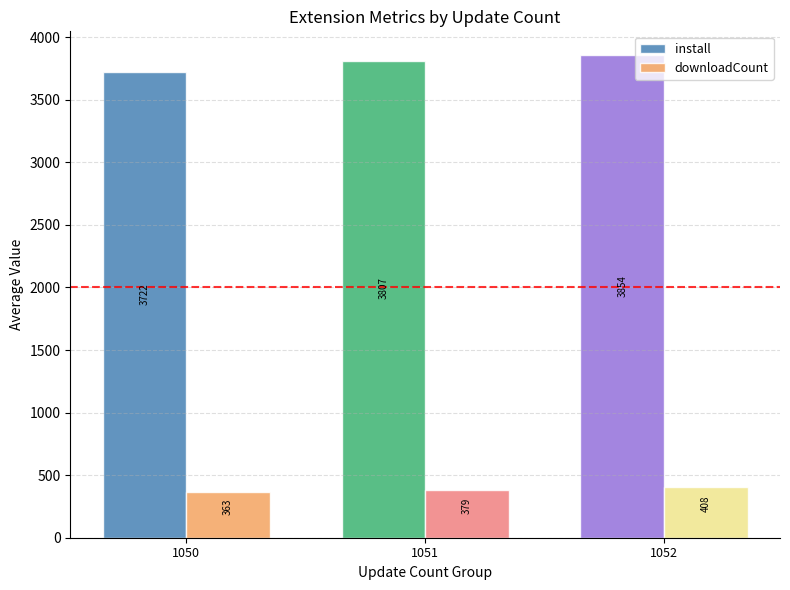

Which series has the largest total across all categories?

install